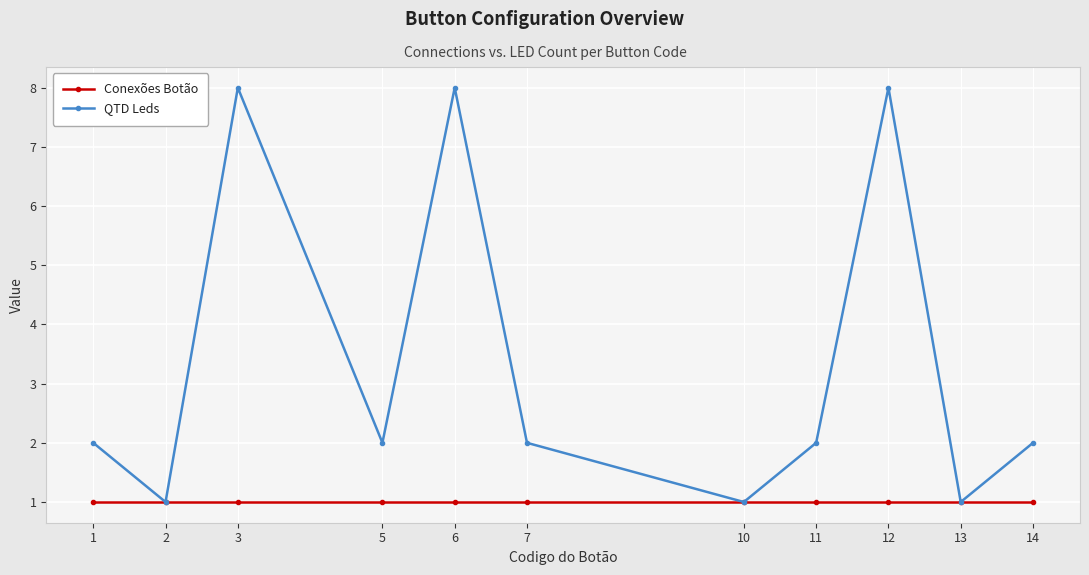

What is the minimum value shown in the chart?

1